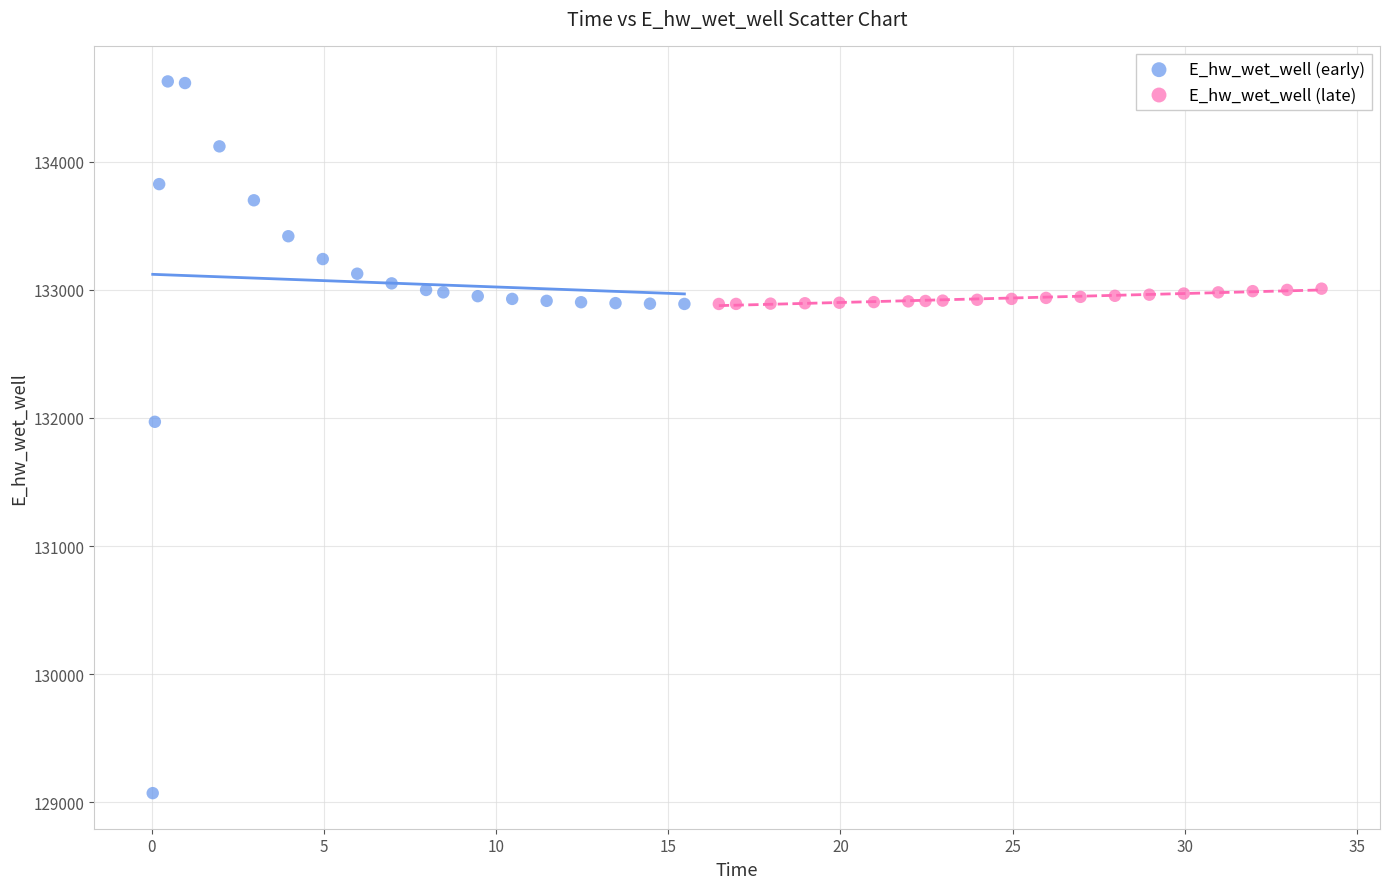

Which series has the largest Y range (max minus min)?

E_hw_wet_well (early)